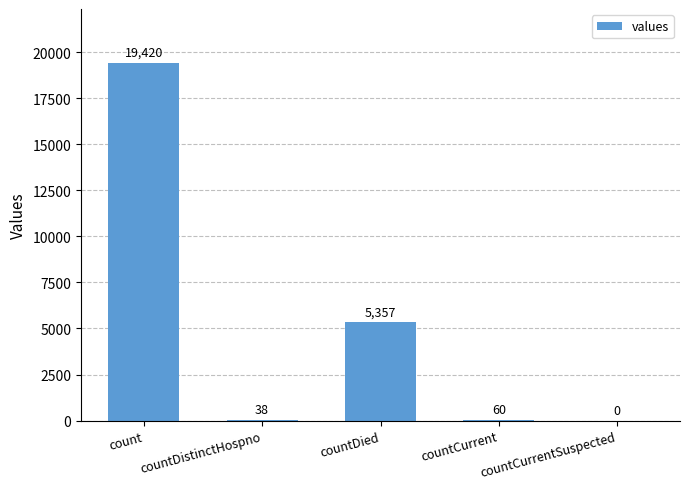

Are the bars horizontal?

No